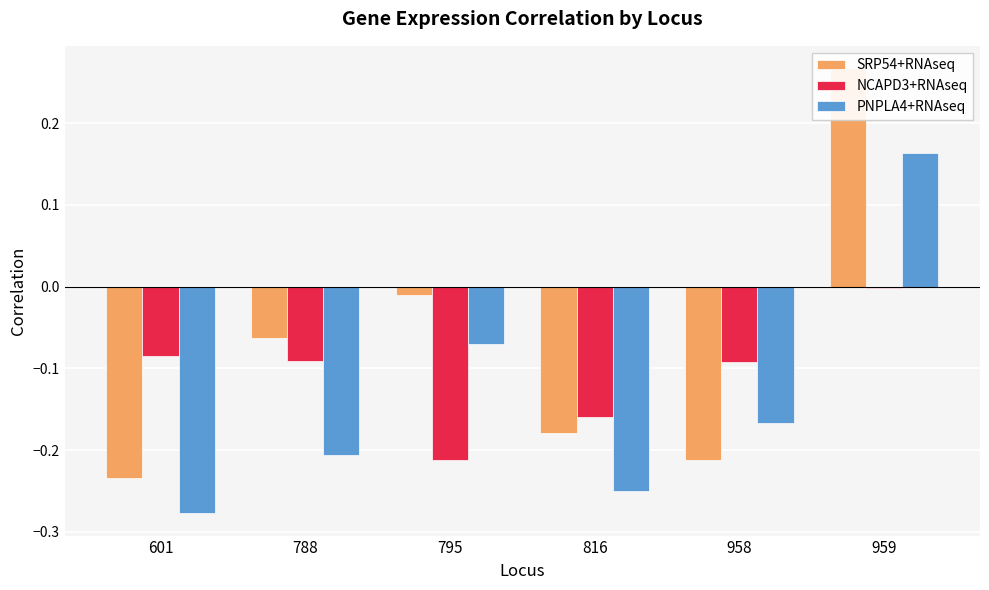

Rank the categories by SRP54+RNAseq value from lowest to highest.

601, 958, 816, 788, 795, 959